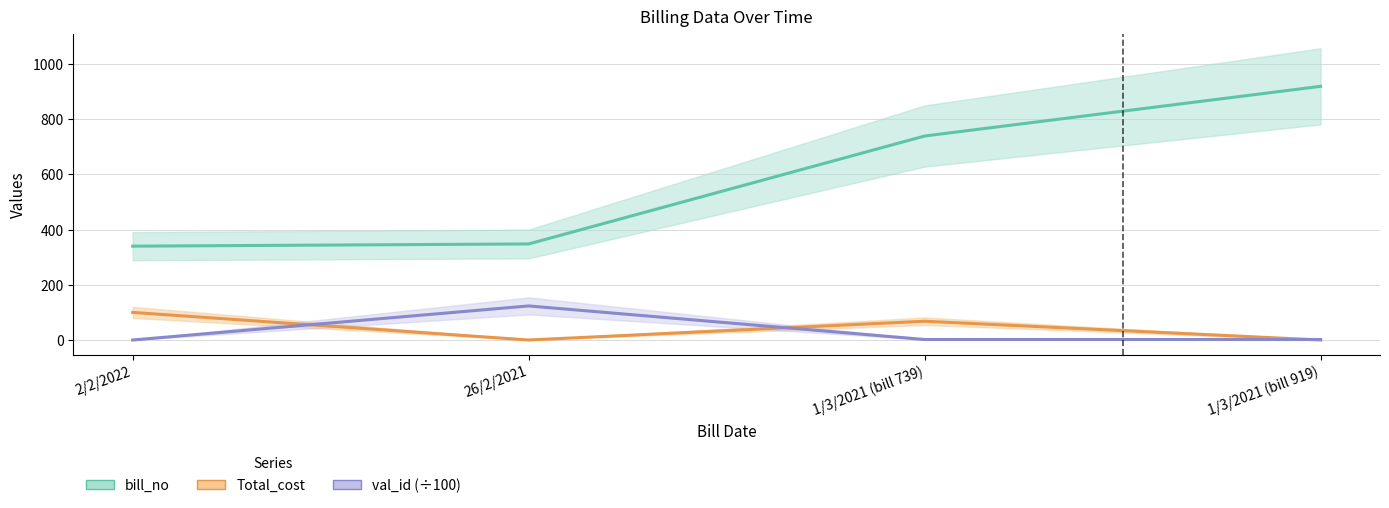

True or false: bill_no and Total_cost intersect in this chart.

False